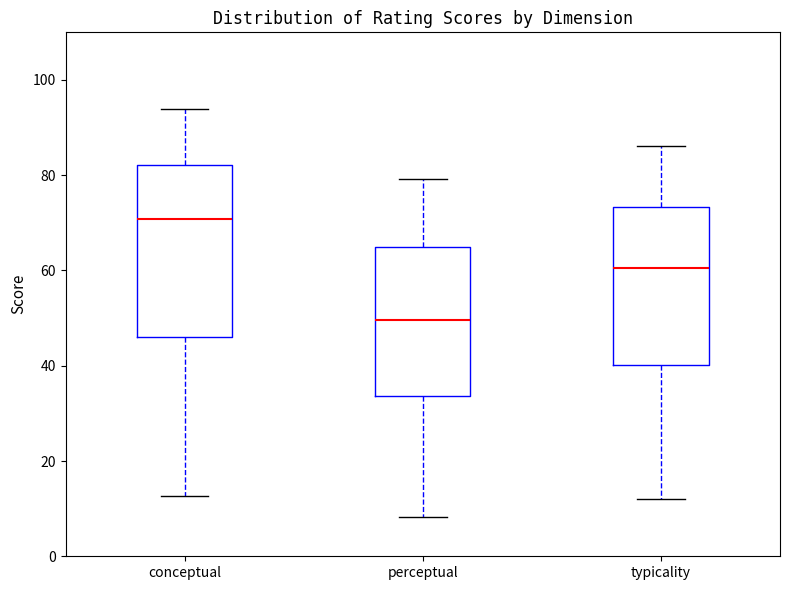

Where does the lower whisker of the box for conceptual end on the y-axis? The values are not printed on the chart, so give them approximately, as read against the axis.

12